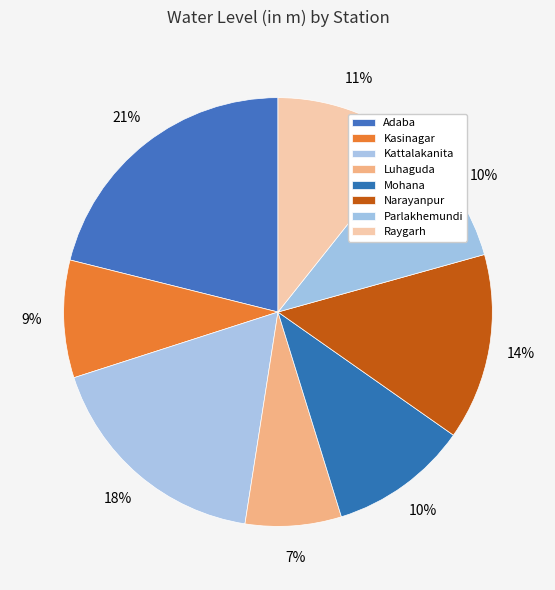

Is it true that Luhaguda is 7% of the pie?

True